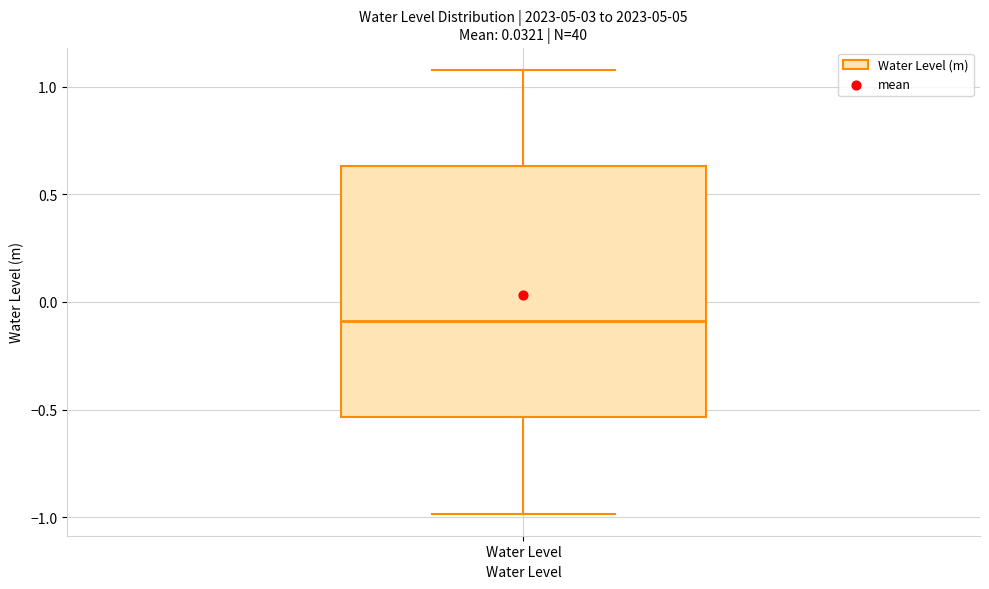

Read this box plot against the y-axis: the position of the median line, the range covered by the box, and the ends of both whiskers. The values are not printed on the chart, so give them approximately, as read against the axis.

median -0.10, box -0.55 to 0.65, whiskers -1.00 to 1.10